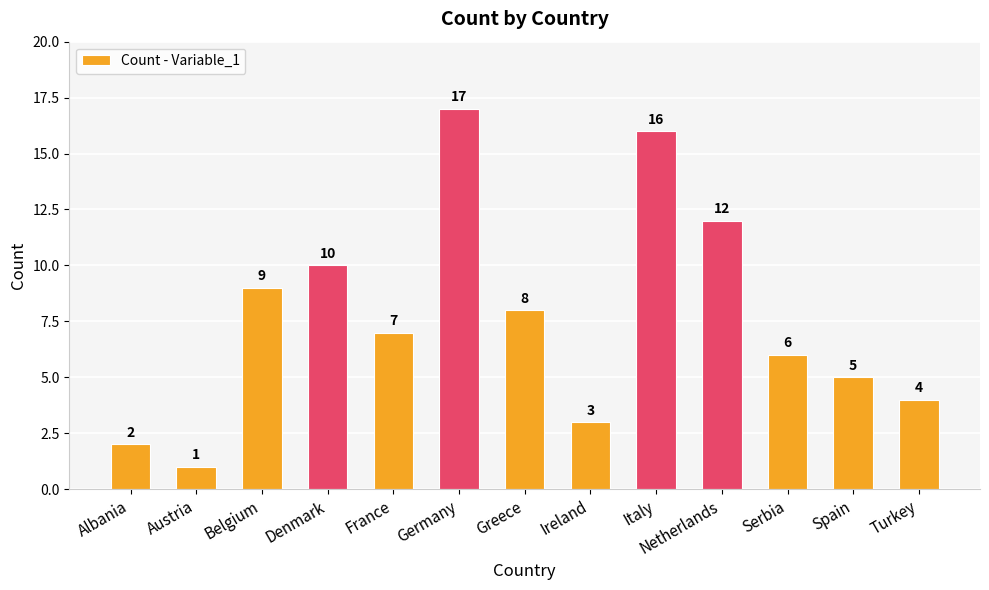

How many data points are less than 7?

6